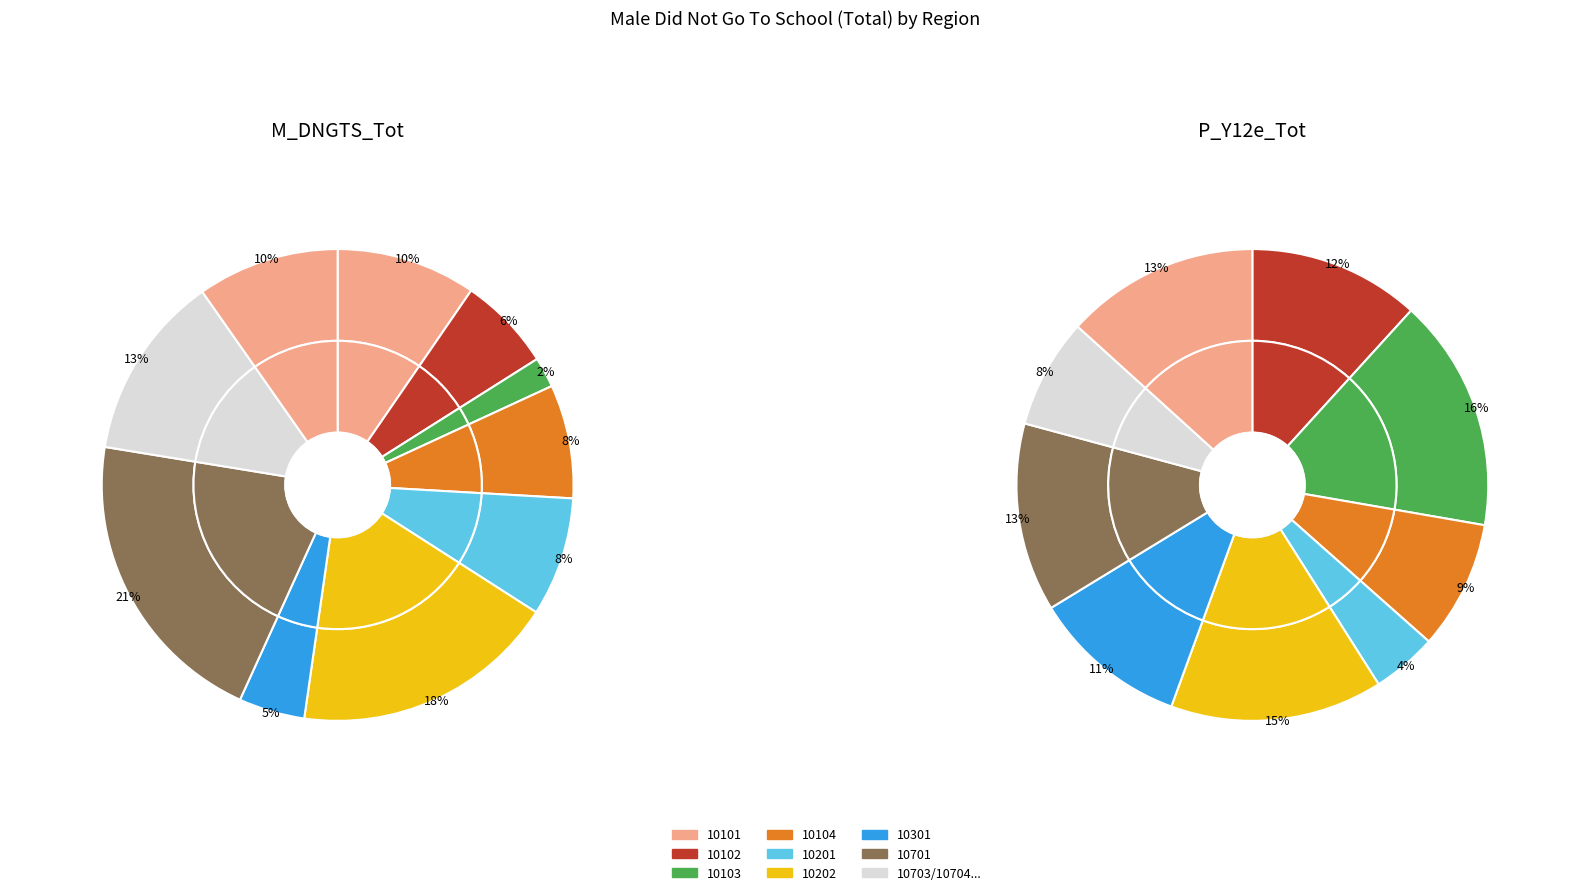

What is the smallest slice in the pie chart?

10103